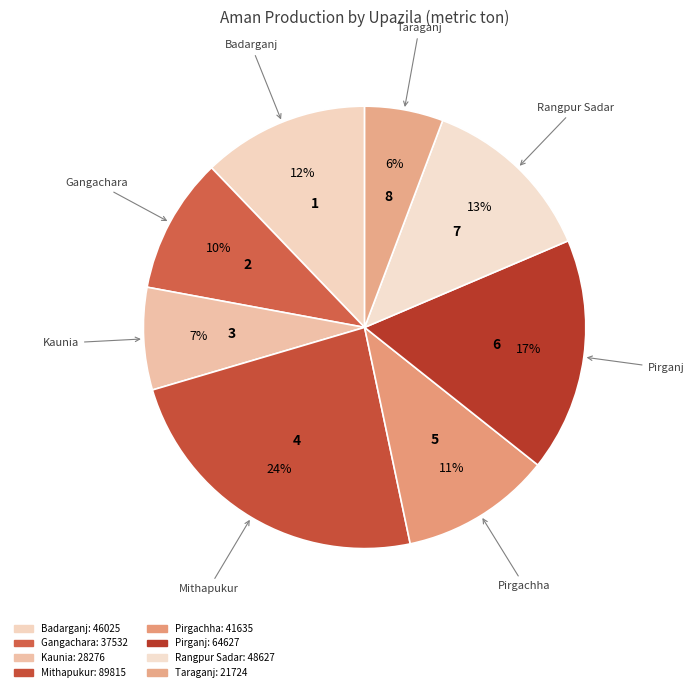

What is the ratio of the value at Pirganj to the value at Badarganj?

1.4